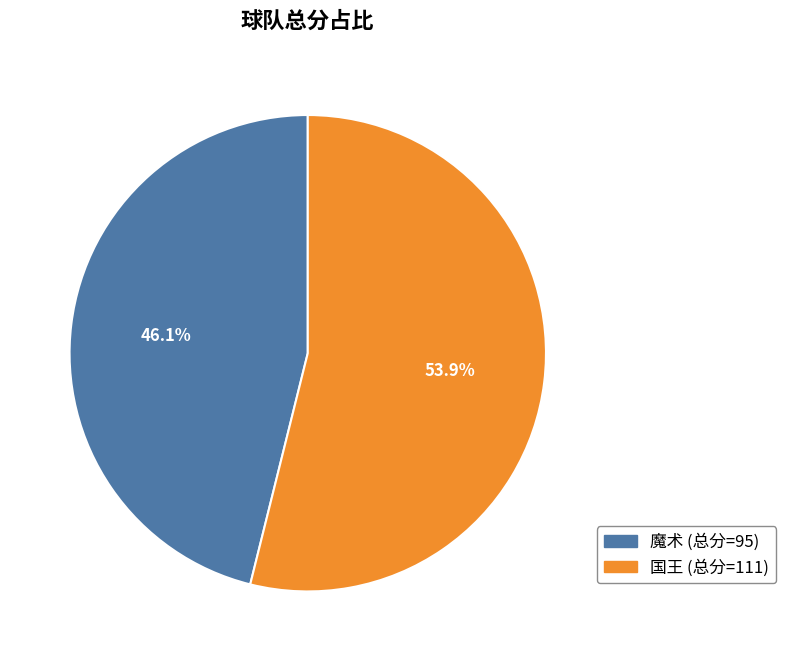

What is the smallest slice in the pie chart?

魔术